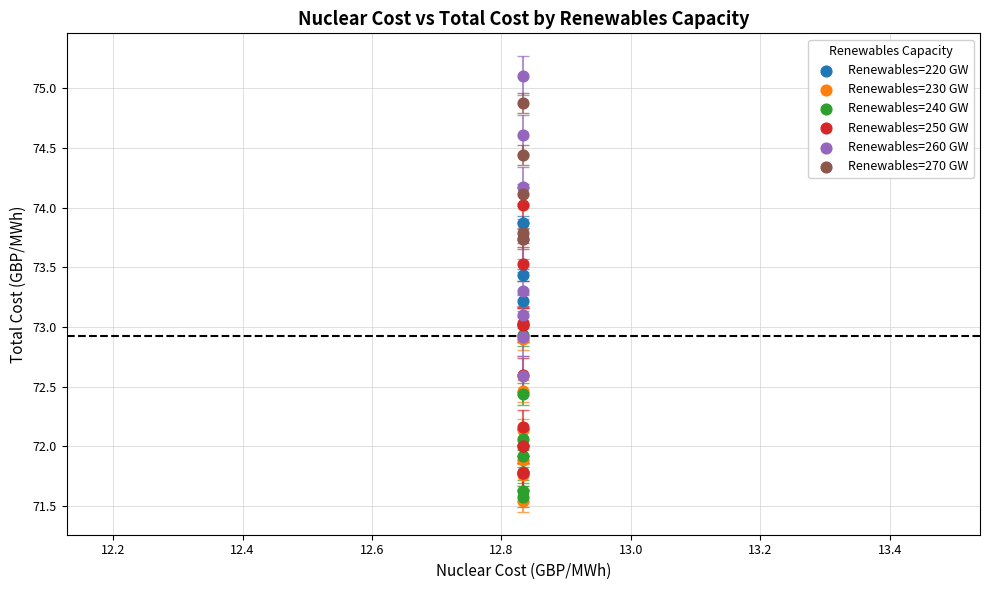

What are all the series names shown in the legend?

Renewables=220 GW, Renewables=230 GW, Renewables=240 GW, Renewables=250 GW, Renewables=260 GW, Renewables=270 GW